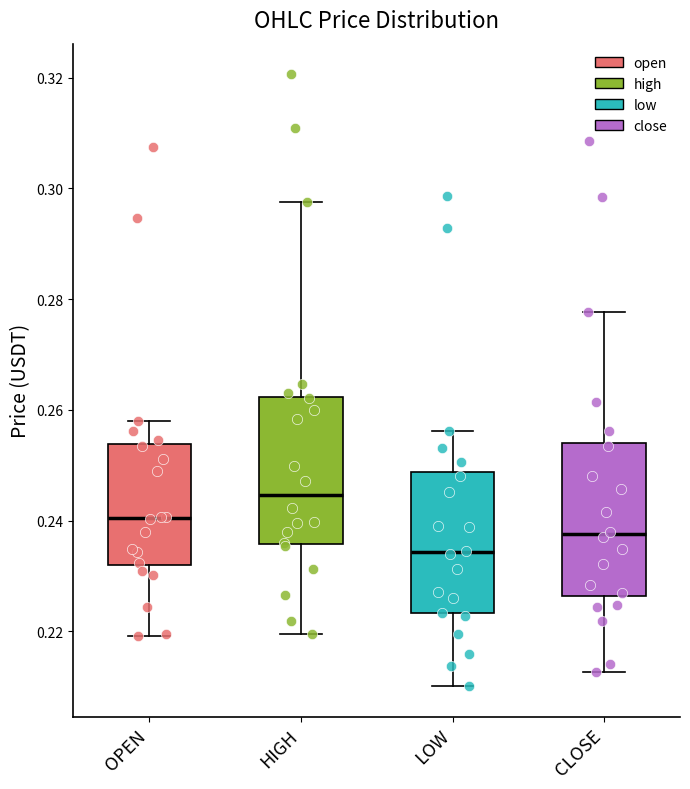

Which box has the highest median line?

HIGH